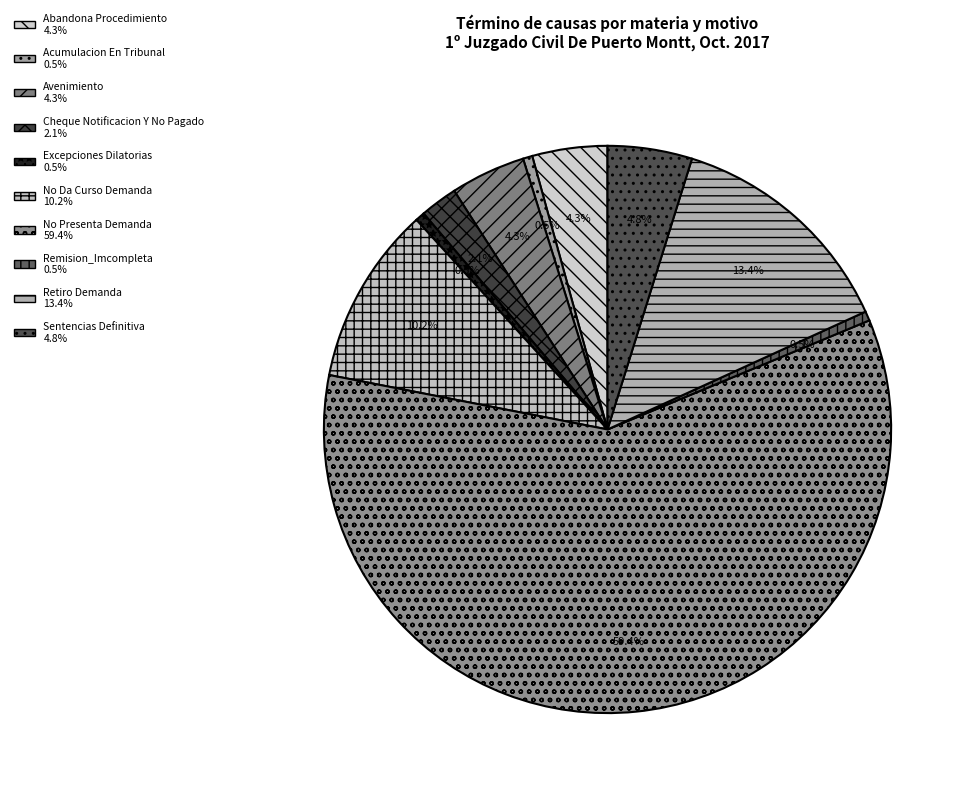

To the nearest percent, what is the combined percentage of No Presenta Demanda and Abandona Procedimiento?

64%